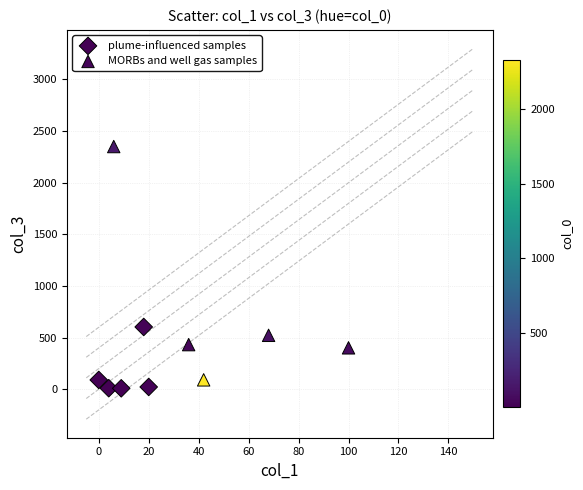

Which series reaches the maximum Y coordinate?

MORBs and well gas samples